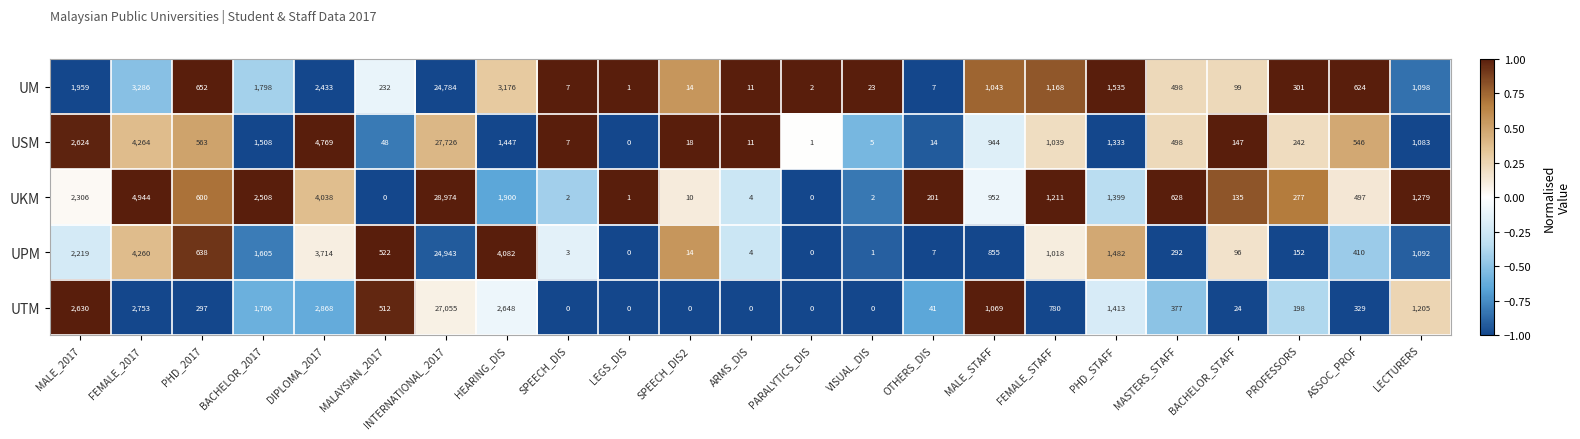

How many data points in UTM are less than 377?

11